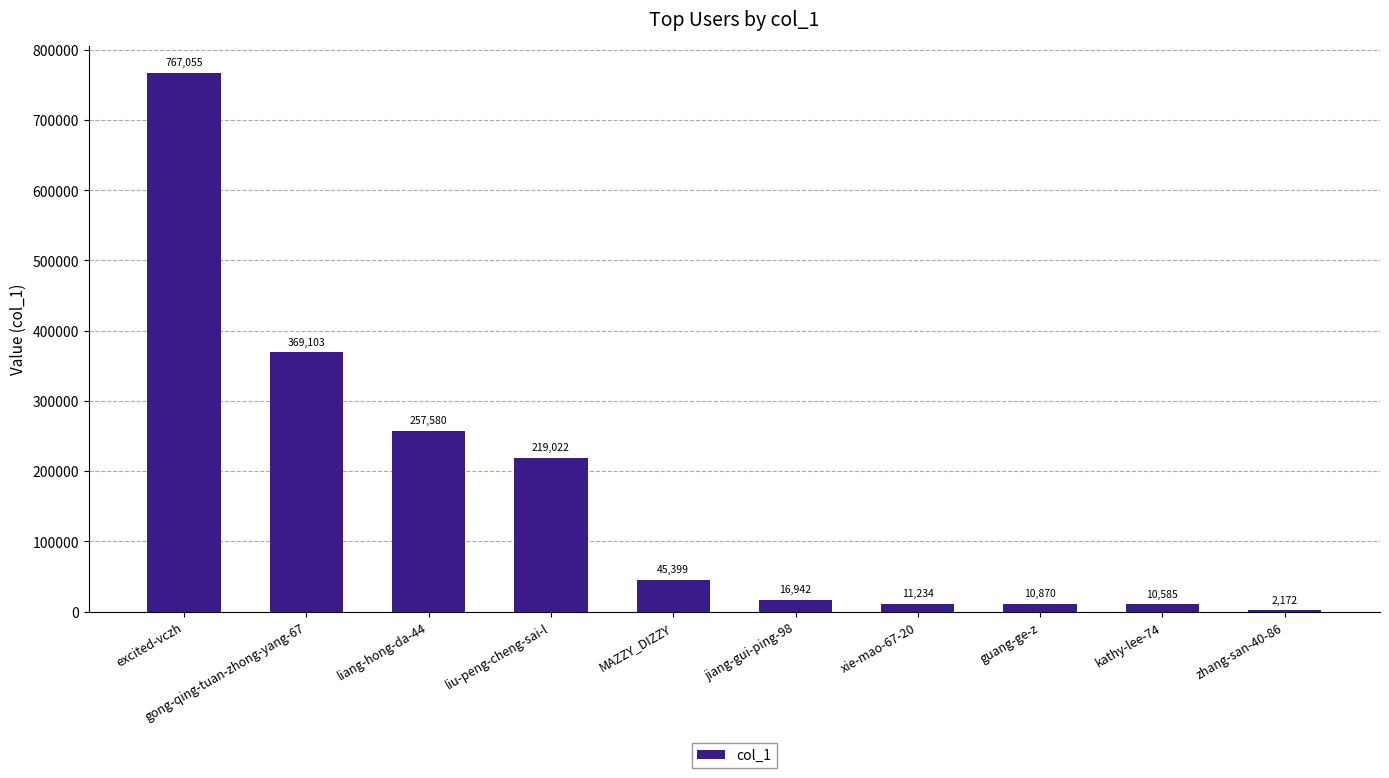

What is the ratio of the value at MAZZY_DIZZY to the value at liu-peng-cheng-sai-l?

0.2